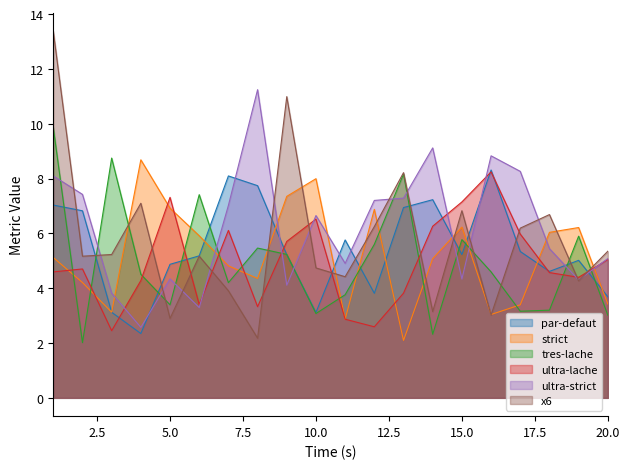

How many series are shown in this chart?

6